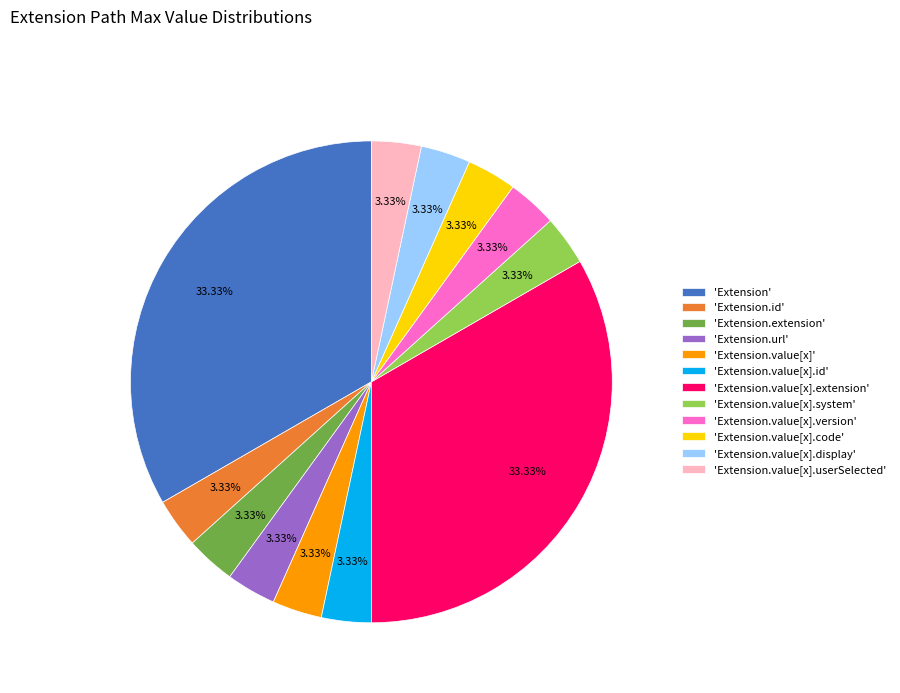

To the nearest percent, what is the difference between the largest and smallest slice percentages?

30%